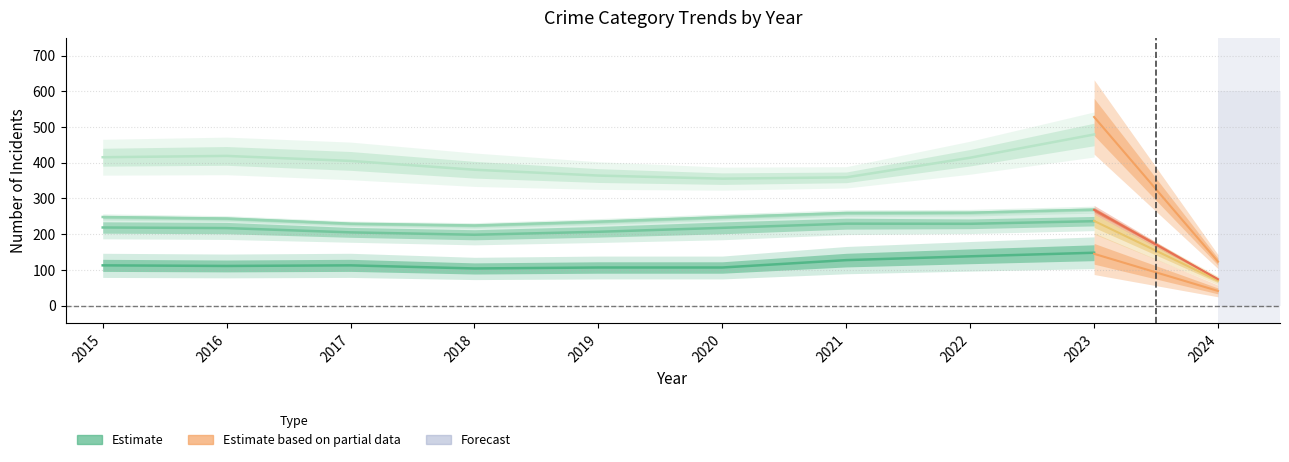

What is the change in value from 2015 to 2021?

+14.7